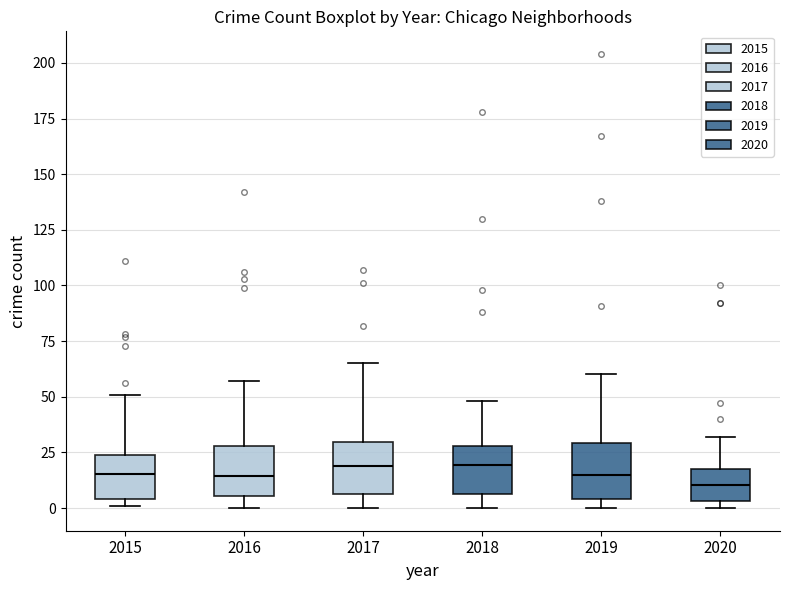

Where is the upper edge of the box at x = 2019 on the y-axis? The values are not printed on the chart, so give them approximately, as read against the axis.

30